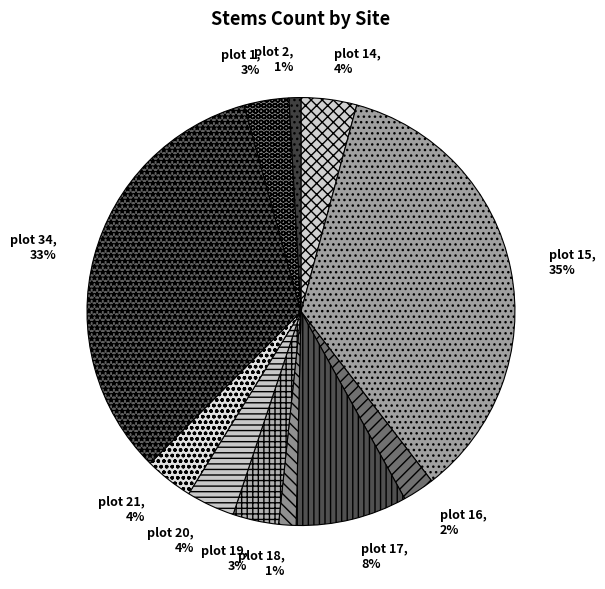

Which has a higher value, plot 18 or plot 16?

plot 16